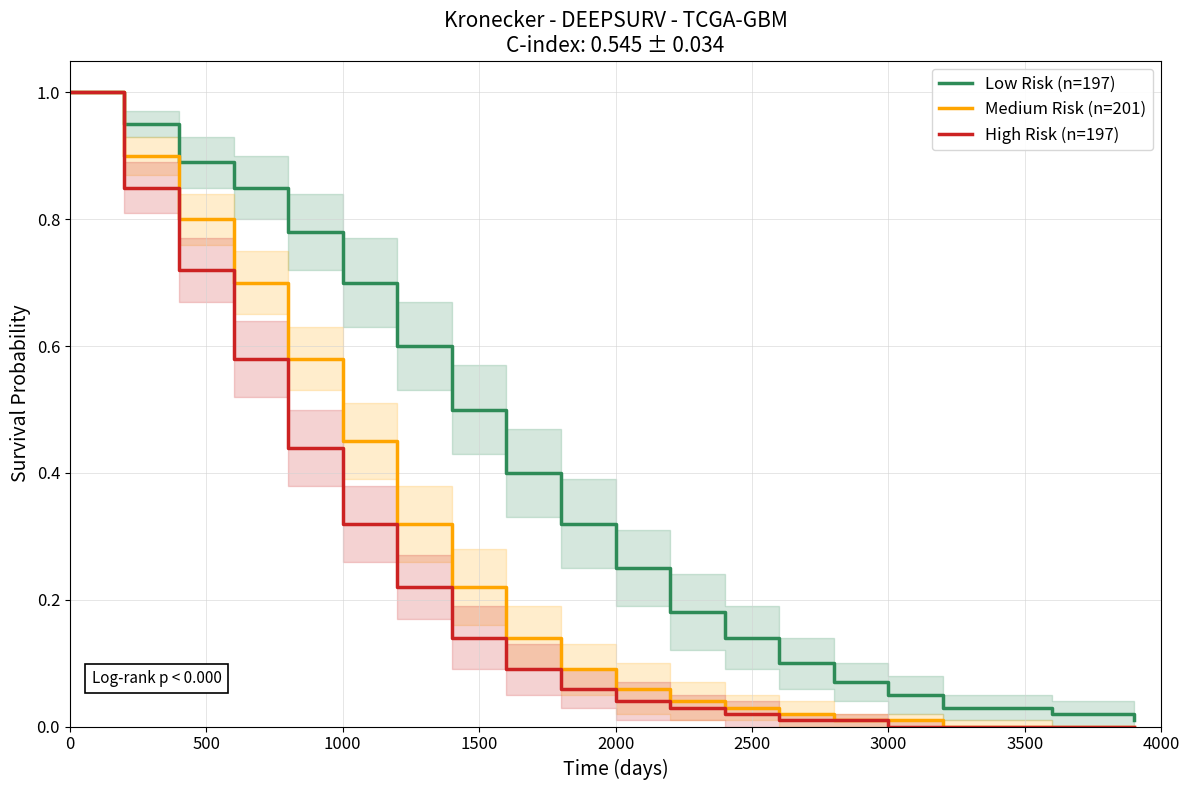

List the series in order of their overall mean, highest first.

Low Risk (n=197), Medium Risk (n=201), High Risk (n=197)